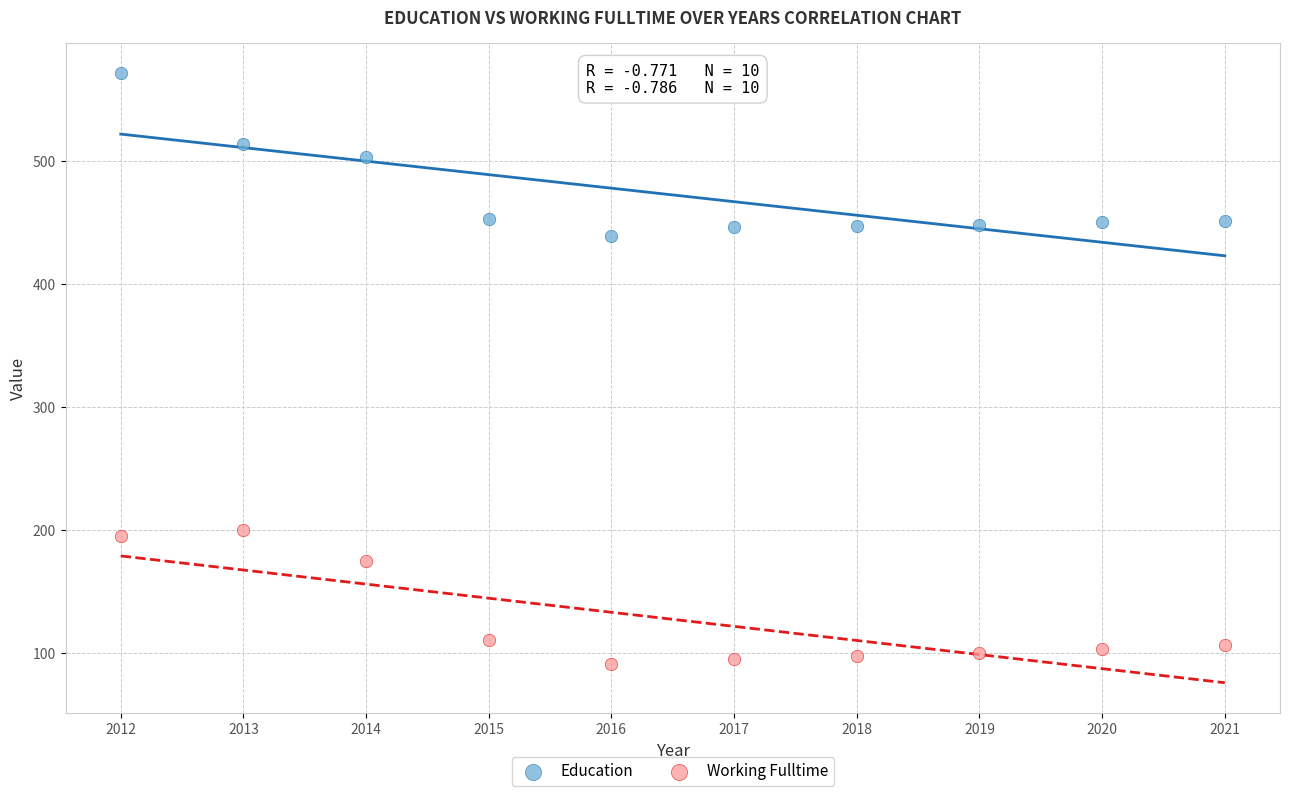

Which series has the largest Y range (max minus min)?

Education